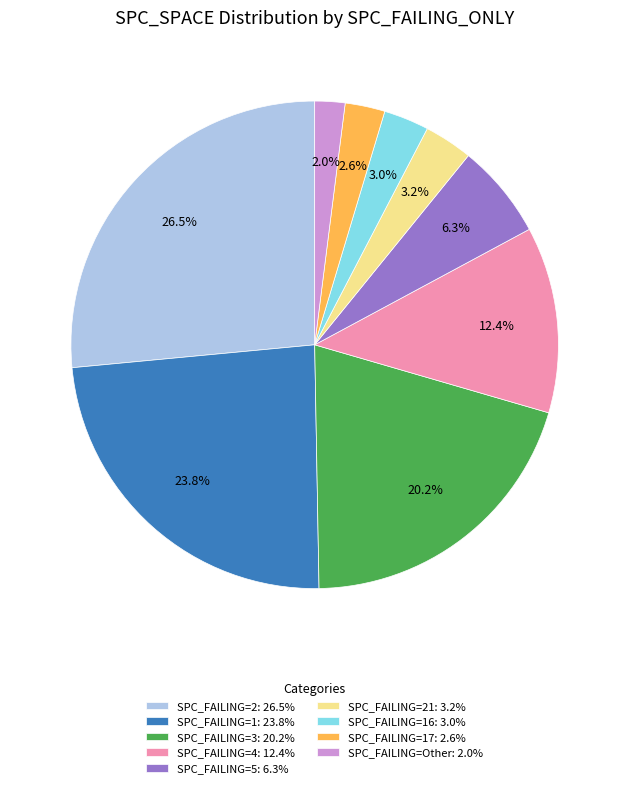

Combined, do SPC_FAILING=Other: 2.0% and SPC_FAILING=21: 3.2% account for over 50%?

No